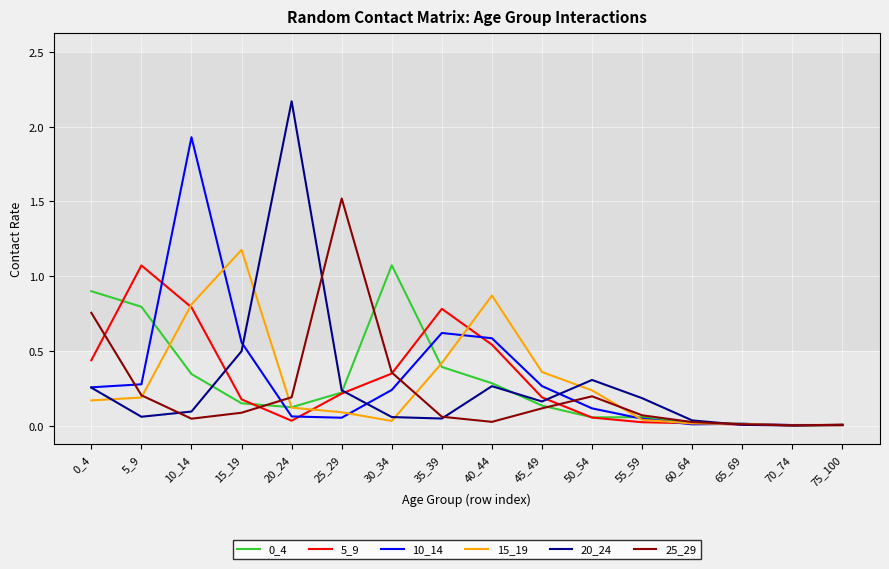

Does the chart have visible grid lines?

Yes